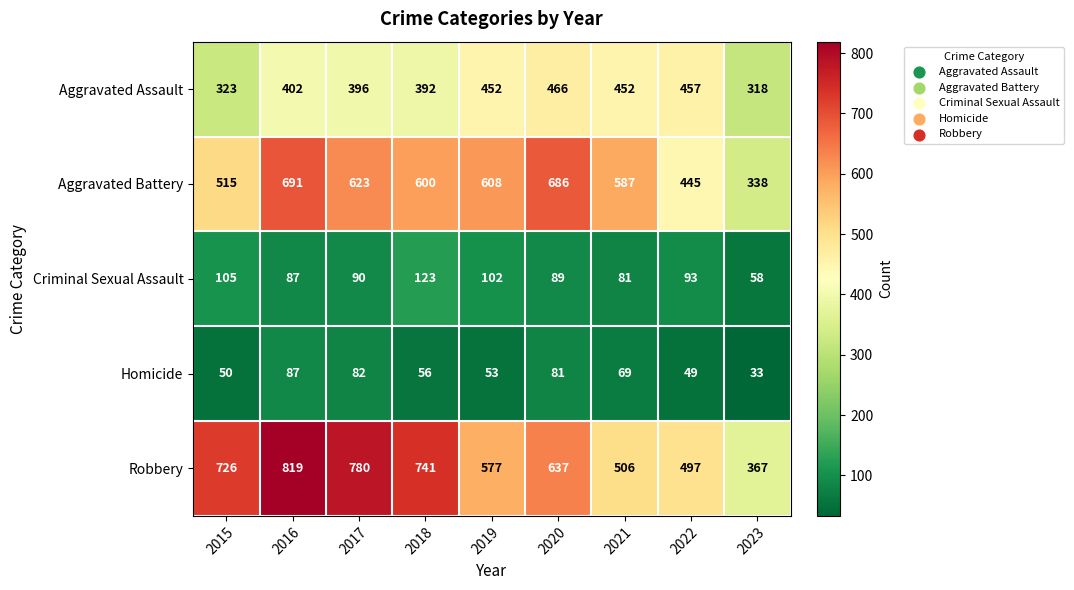

Rank the series by their maximum value, from lowest to highest.

Homicide, Criminal Sexual Assault, Aggravated Assault, Aggravated Battery, Robbery